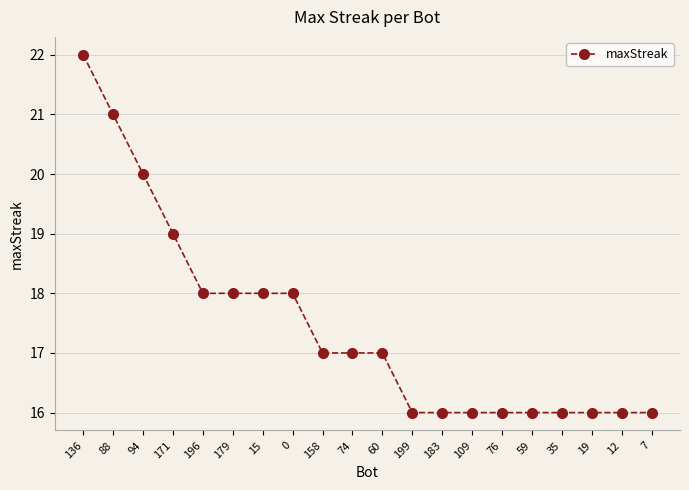

What is the label of the 11th point from the right?

74